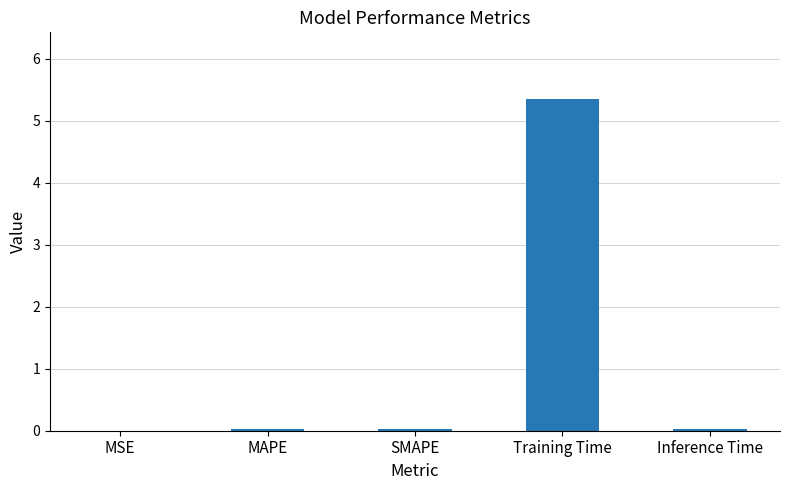

The value at Training Time is 5.4. True or false?

True